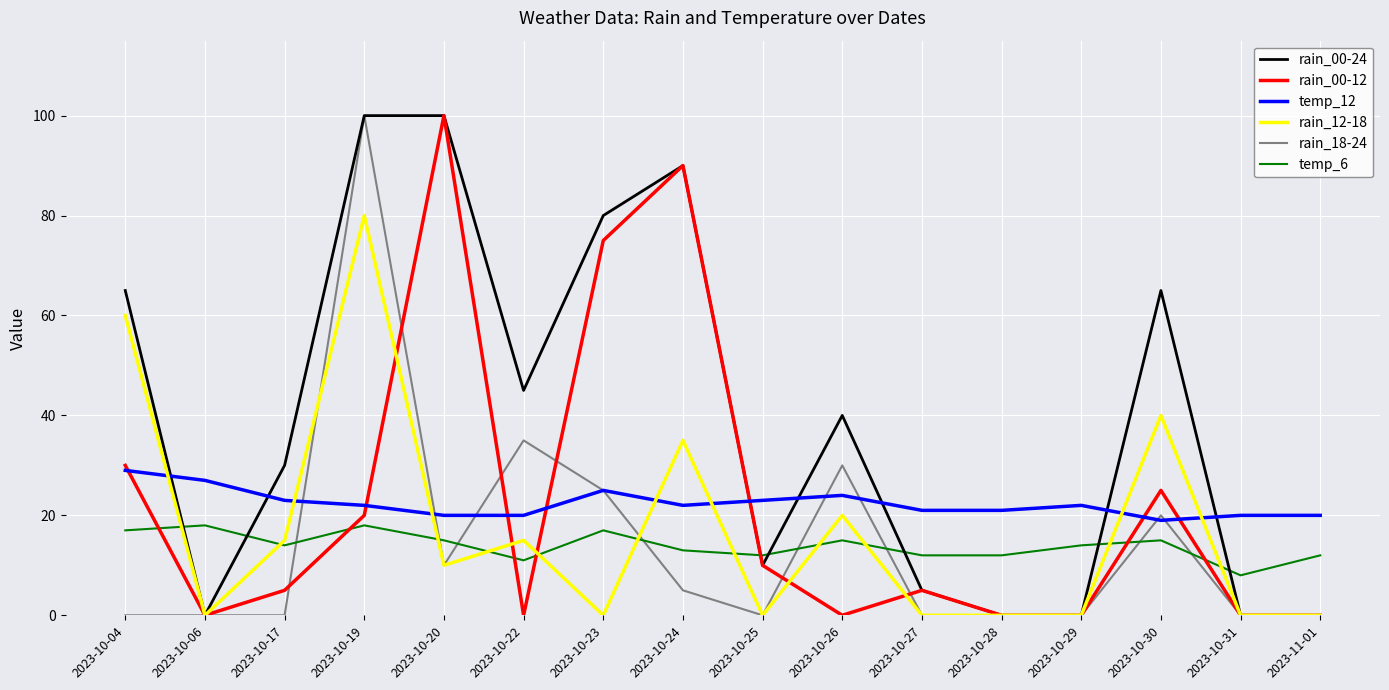

The rain_18-24 series shows 0 at 2023-10-27. True or false?

True